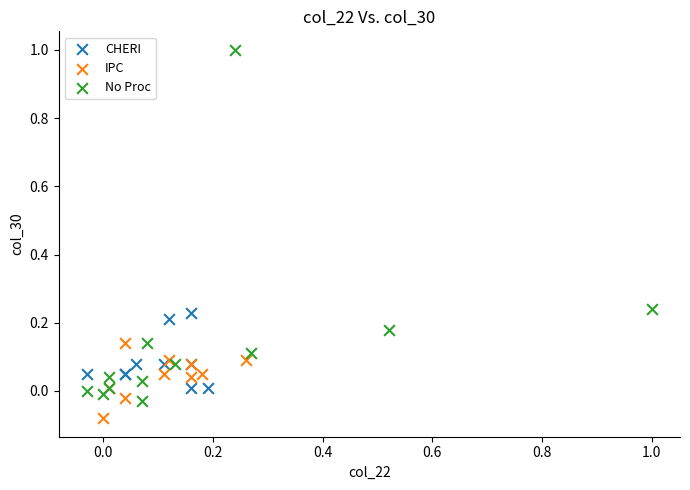

Which series has the largest Y range (max minus min)?

No Proc